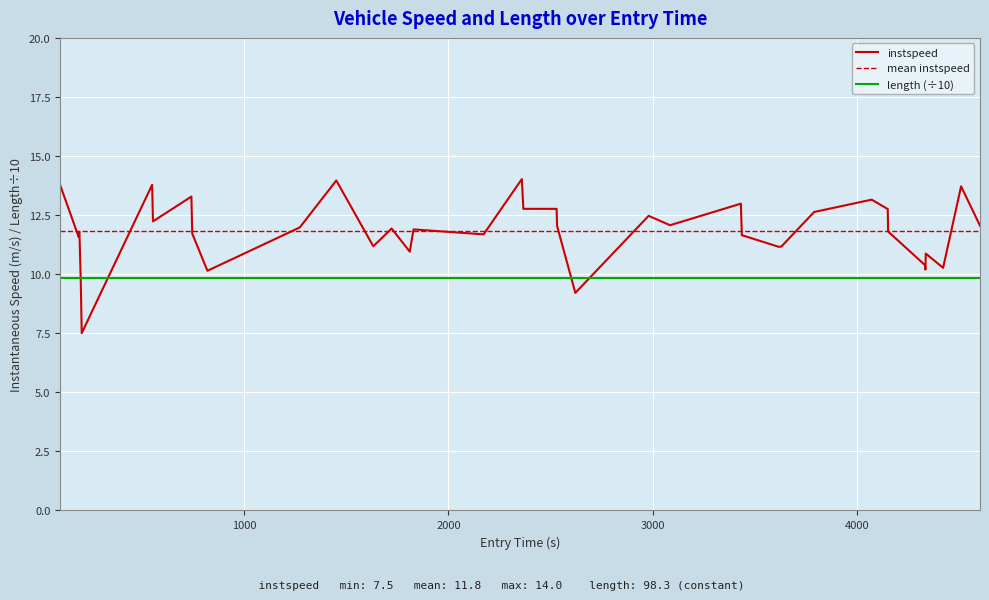

What is the minimum value for instspeed?

7.5